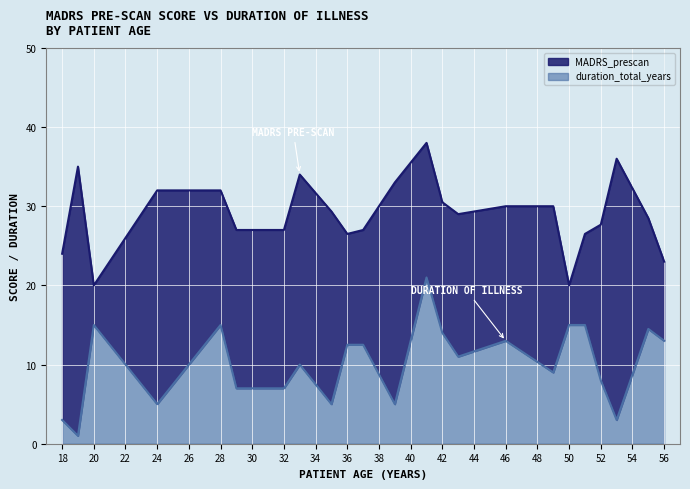

What is the total value across all series at 24?

32.0